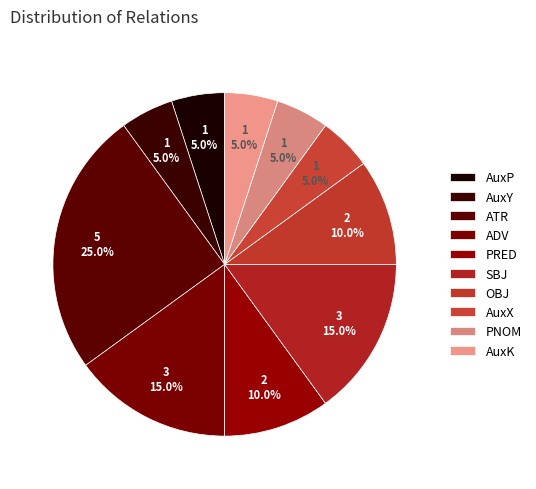

To the nearest percent, what is the combined percentage of AuxX and AuxK?

10%